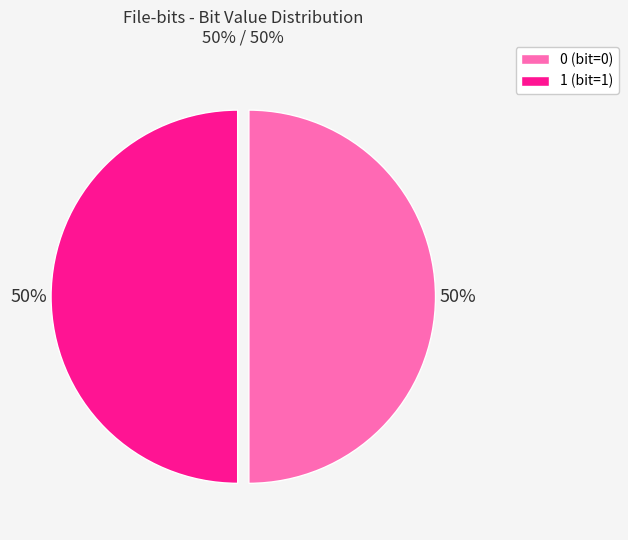

To the nearest percent, what is the combined percentage of 0 and 1?

100%